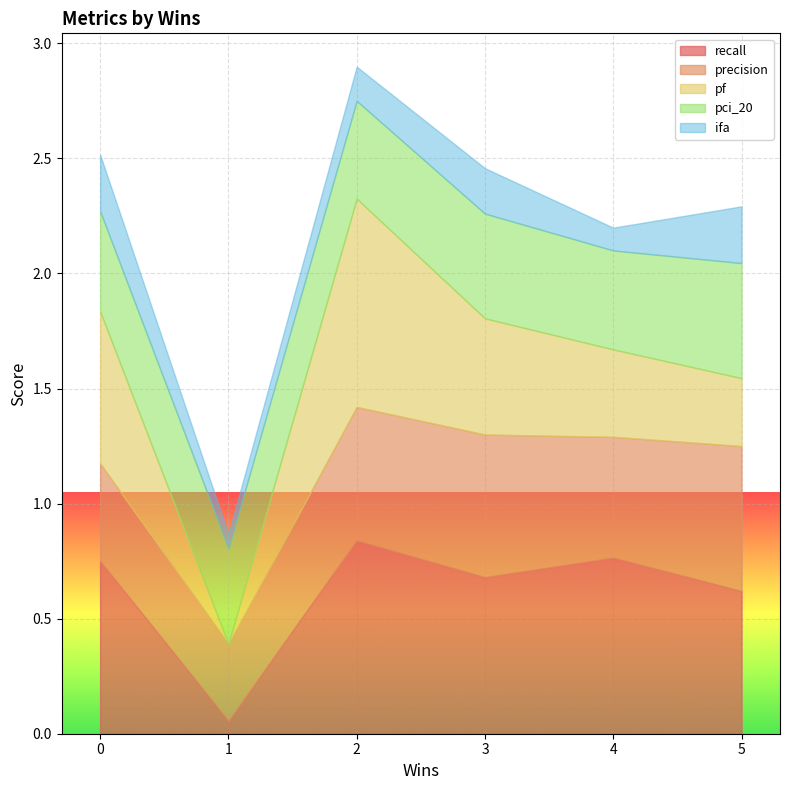

Is it true that ifa equals 0.1 at arianne.csv?

False